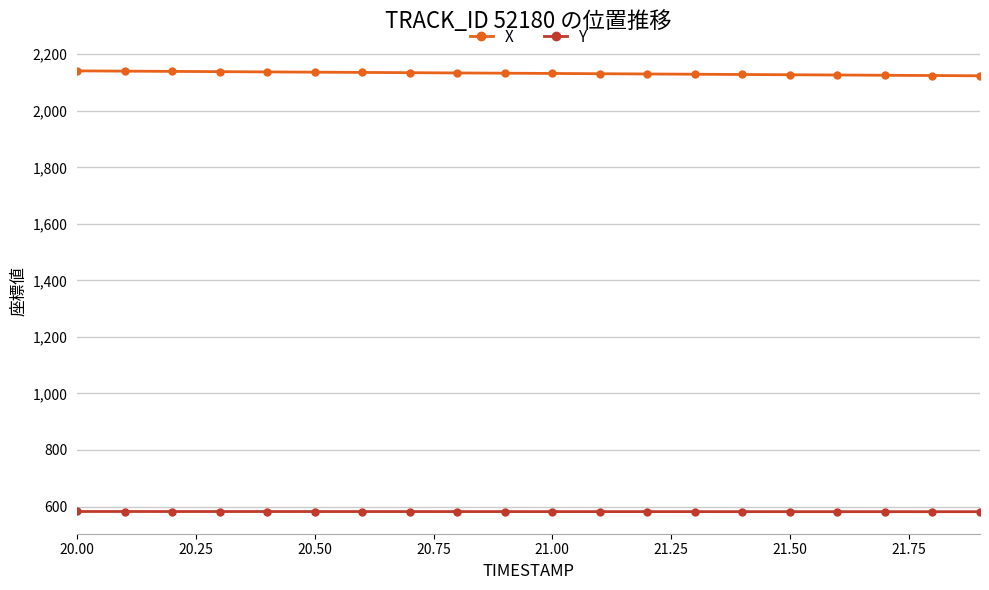

What is the maximum value for Y?

582.4